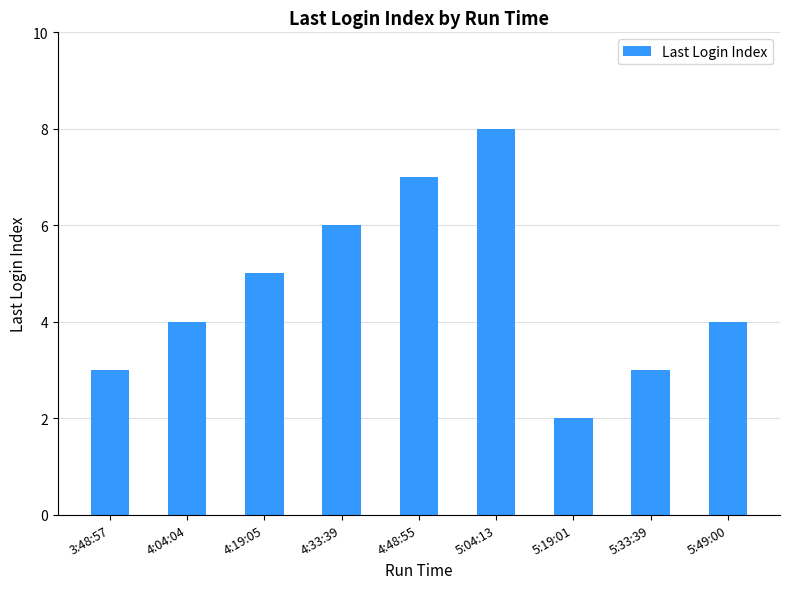

Between 4:48:55 and 5:49:00, which is larger?

4:48:55